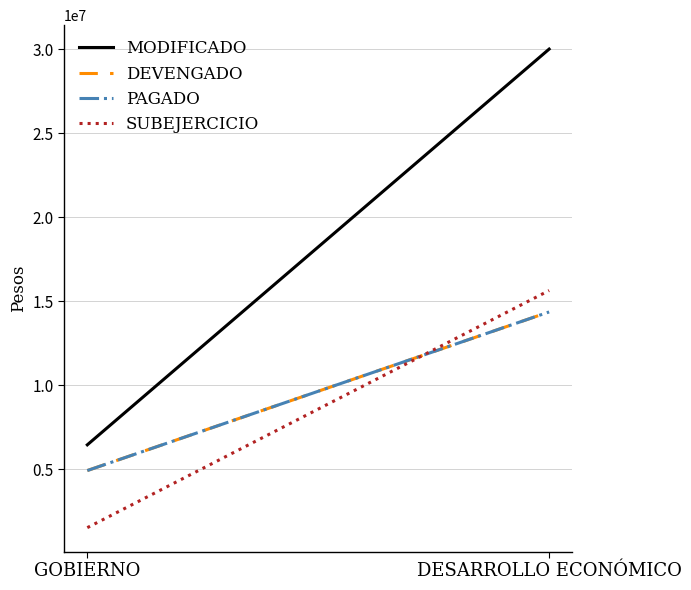

What value does the MODIFICADO series have at GOBIERNO?

6457563.6